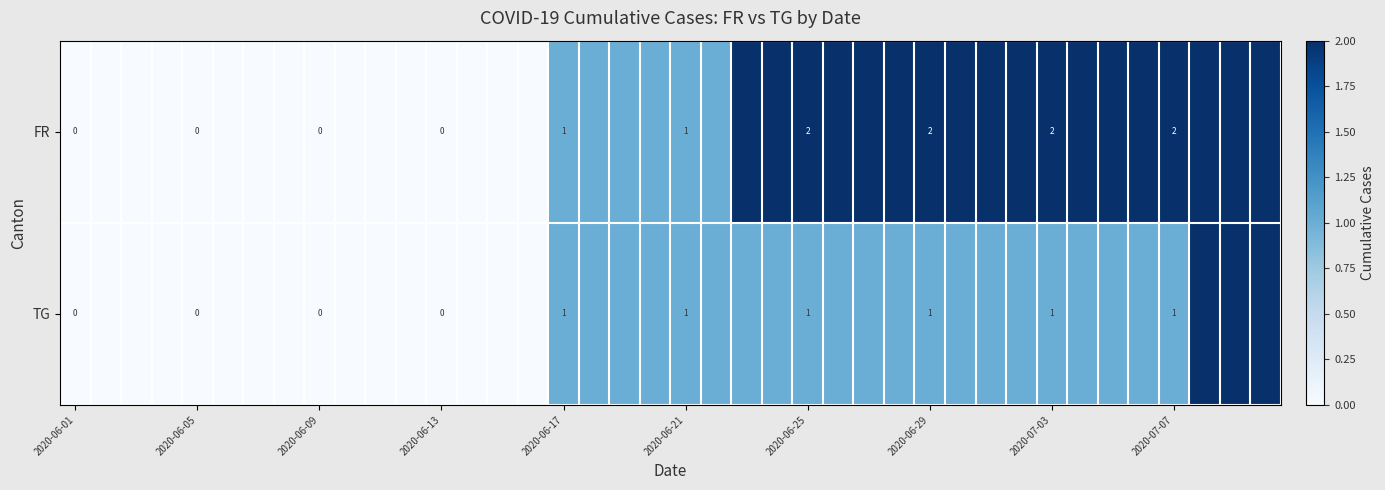

What is the maximum value shown in the chart?

2